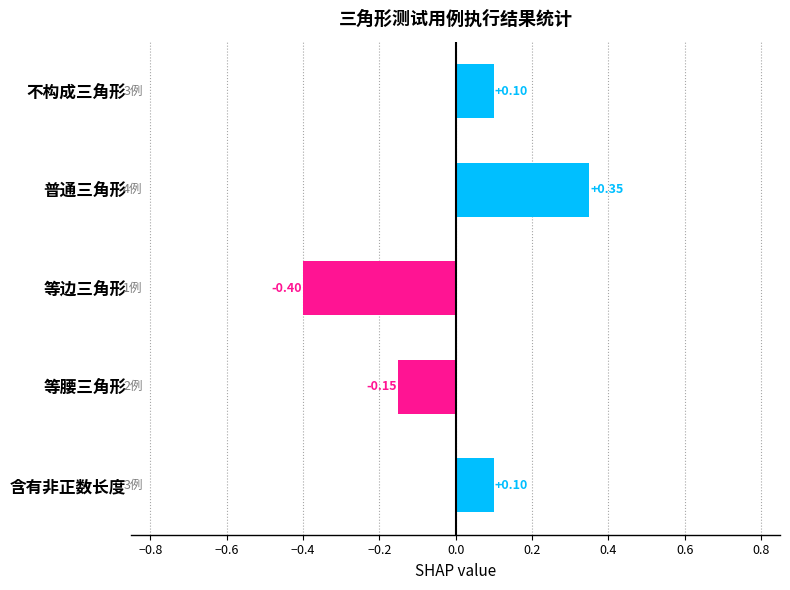

Which category has the lowest value across all series?

等边三角形